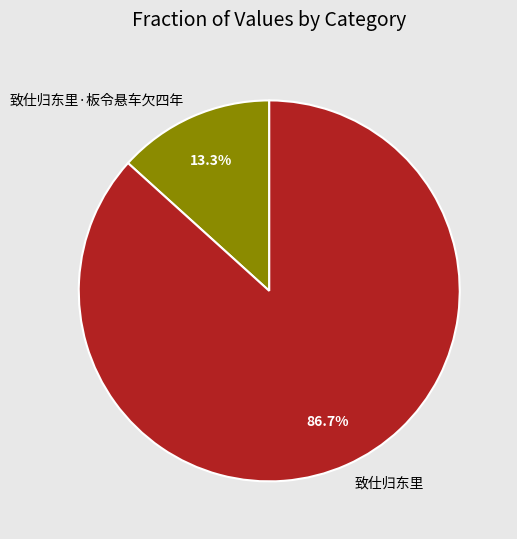

To the nearest percent, what portion does 致仕归东里 represent?

87%